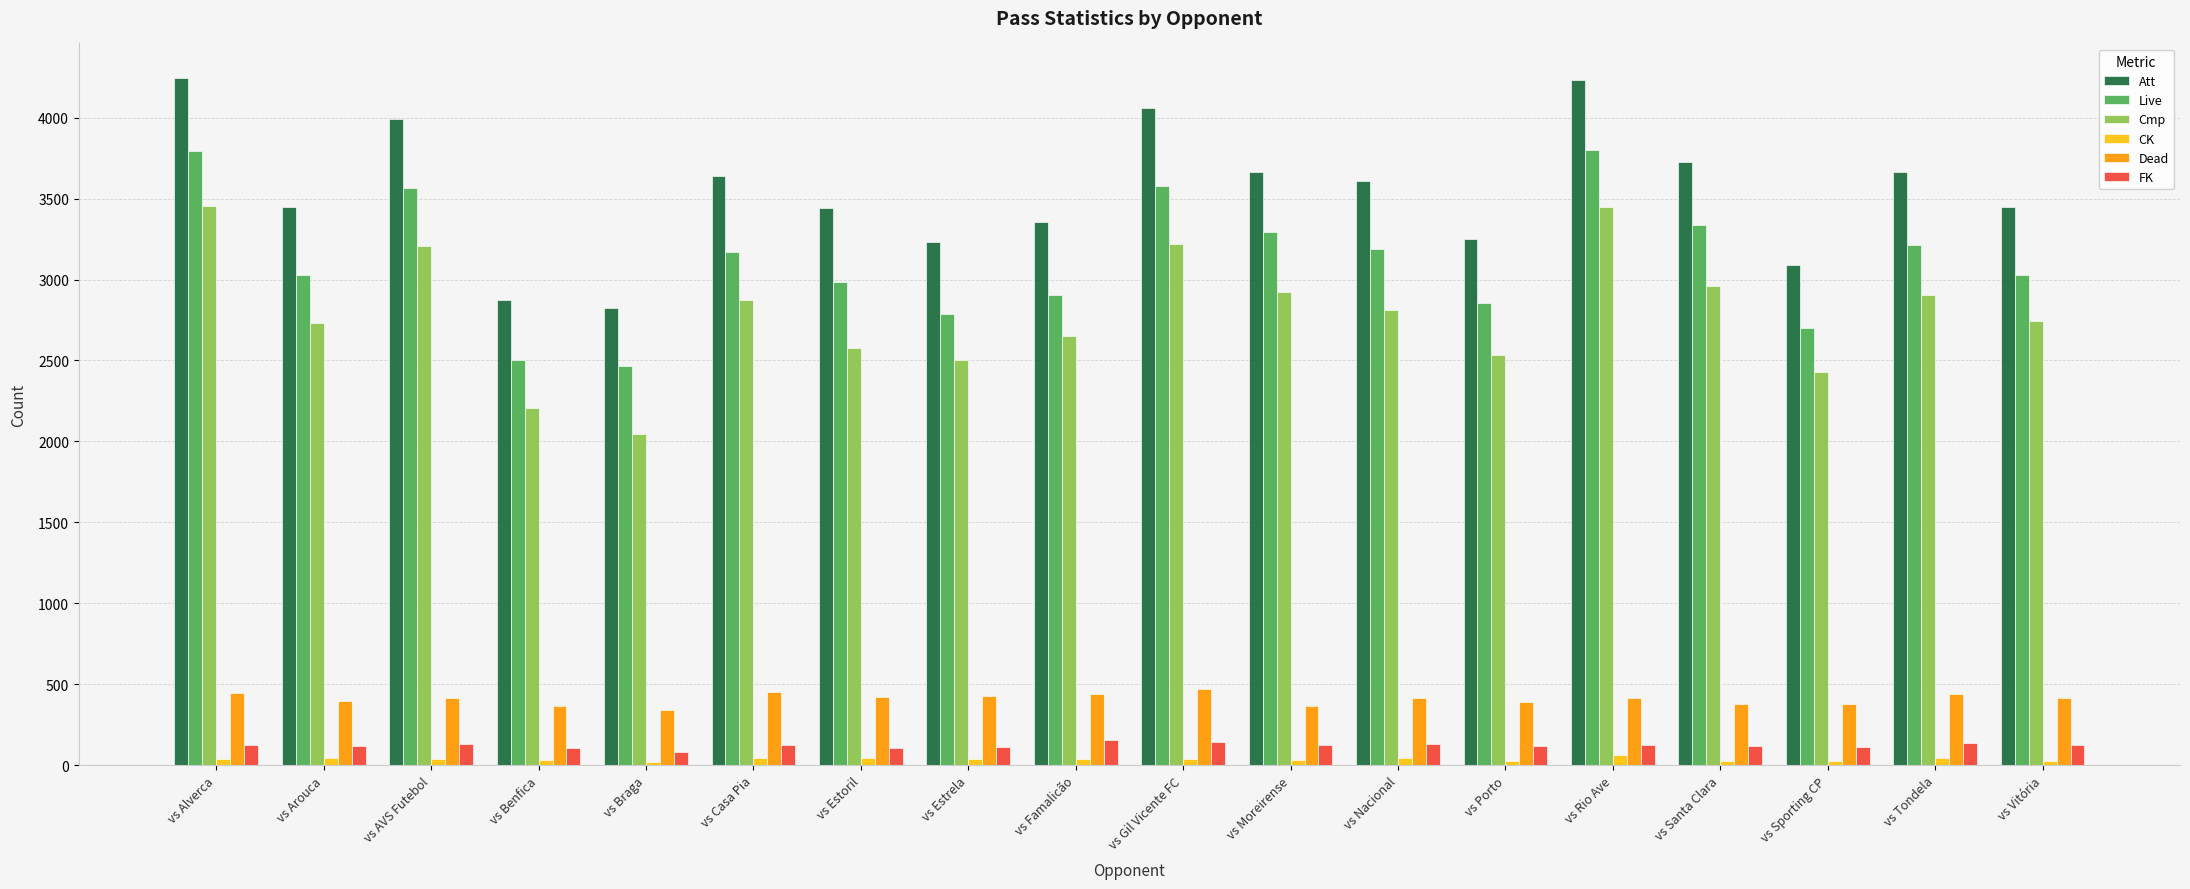

True or false: Att has a value of 2825 at vs Braga.

True